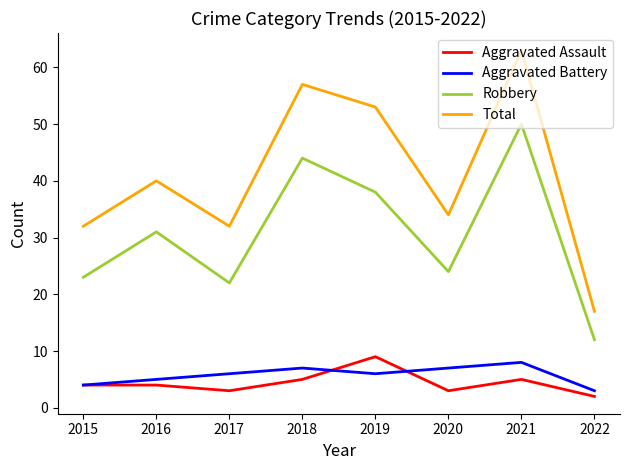

True or false: Robbery and Aggravated Battery intersect in this chart.

False